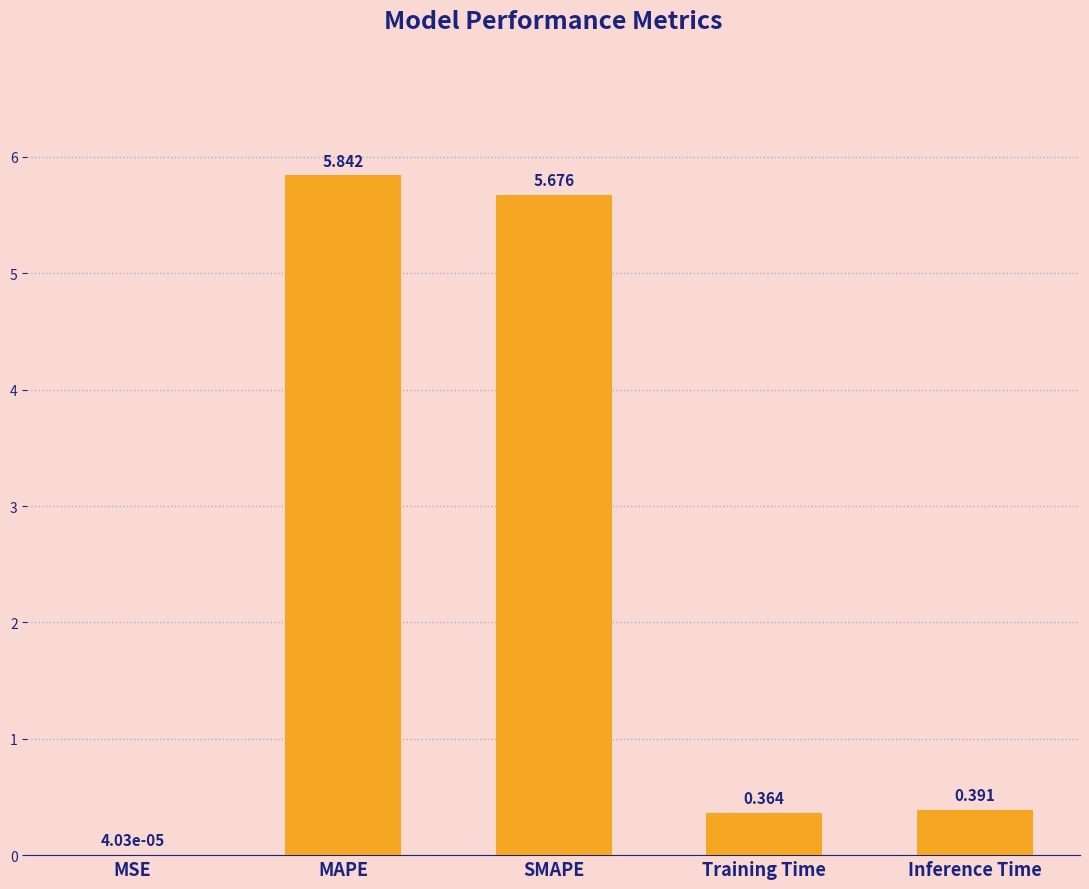

Between Inference Time and SMAPE, which is larger?

SMAPE